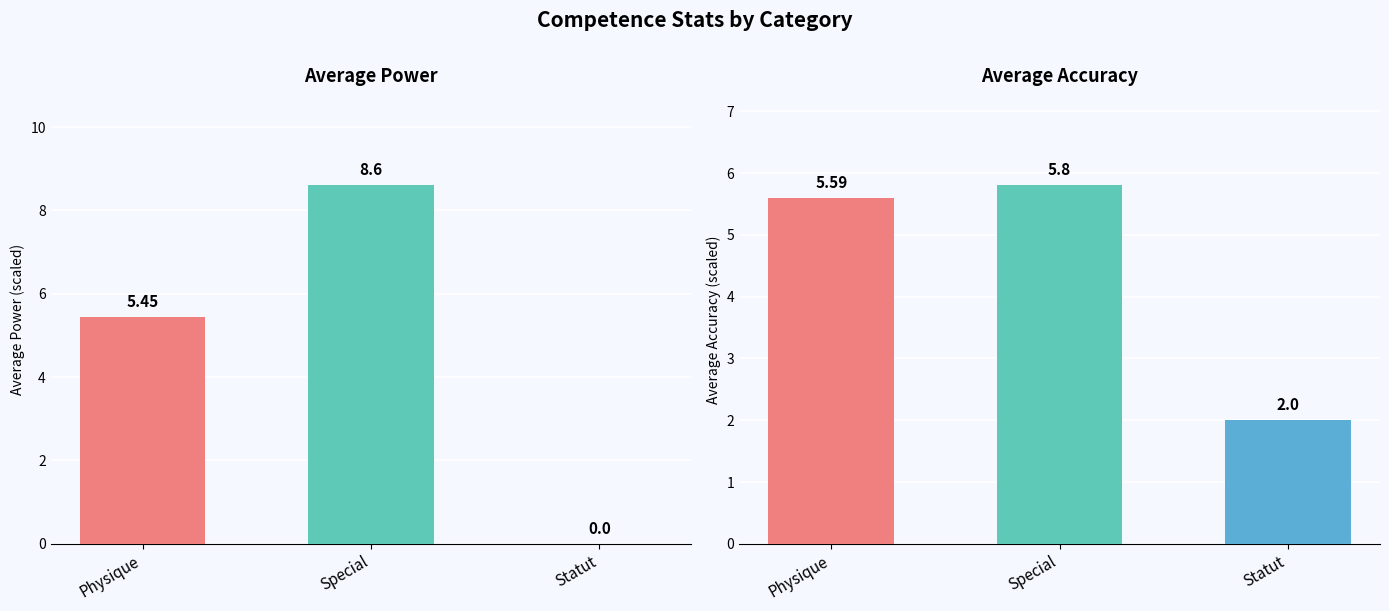

Which label corresponds to the largest value in the chart?

Special